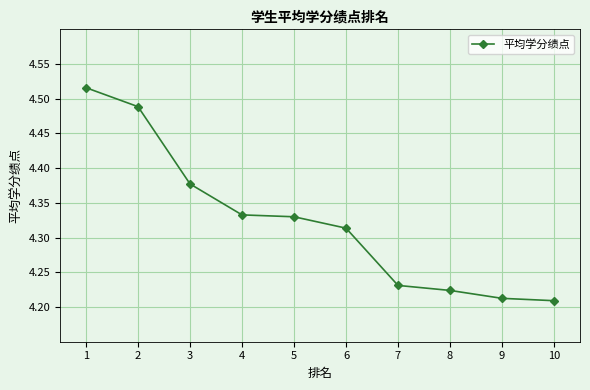

At which category does the chart reach its peak across all series?

1